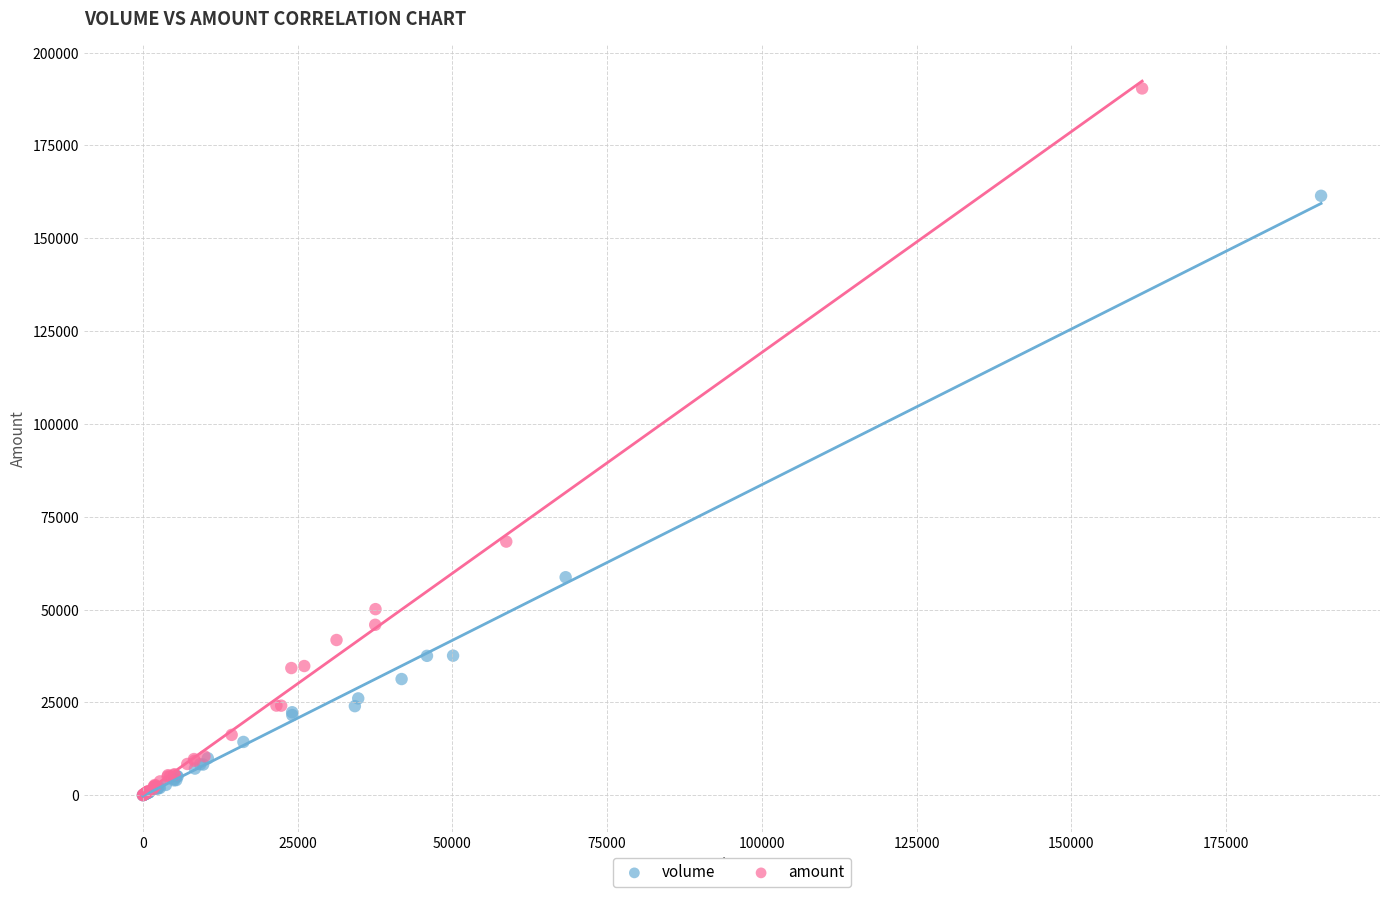

Which series has the widest spread of Y values?

amount